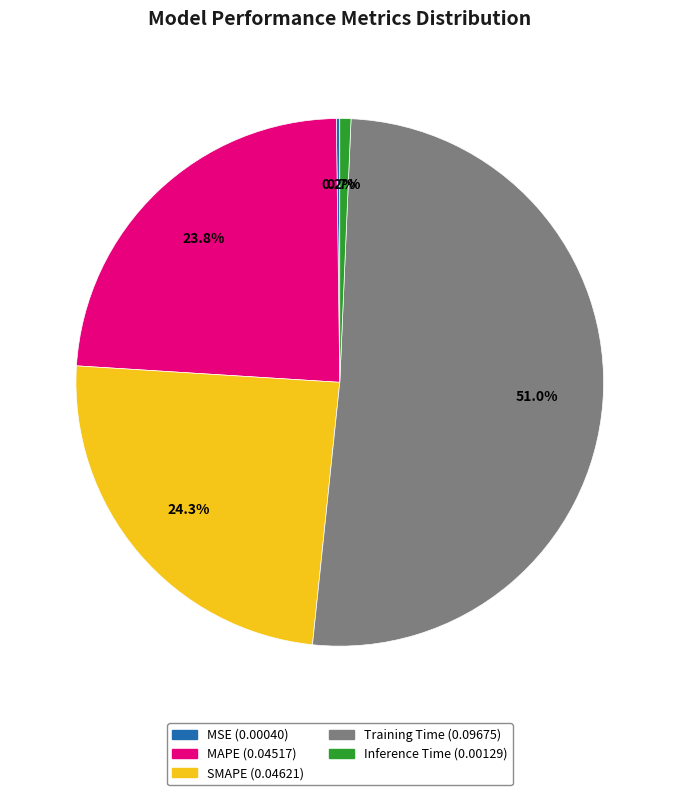

The Inference Time slice represents 11% of the pie. True or false?

False